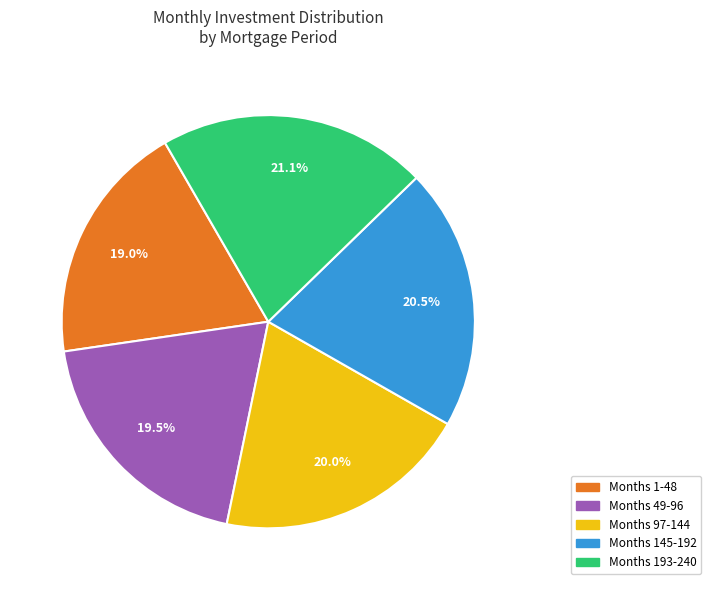

To the nearest percent, what is the average slice percentage?

20%